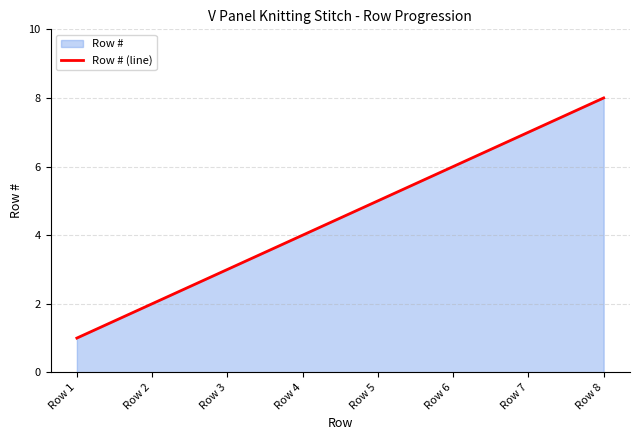

Reading left to right, extract all data points from this chart.

Row 1=1	Row 2=2	Row 3=3	Row 4=4	Row 5=5	Row 6=6	Row 7=7	Row 8=8